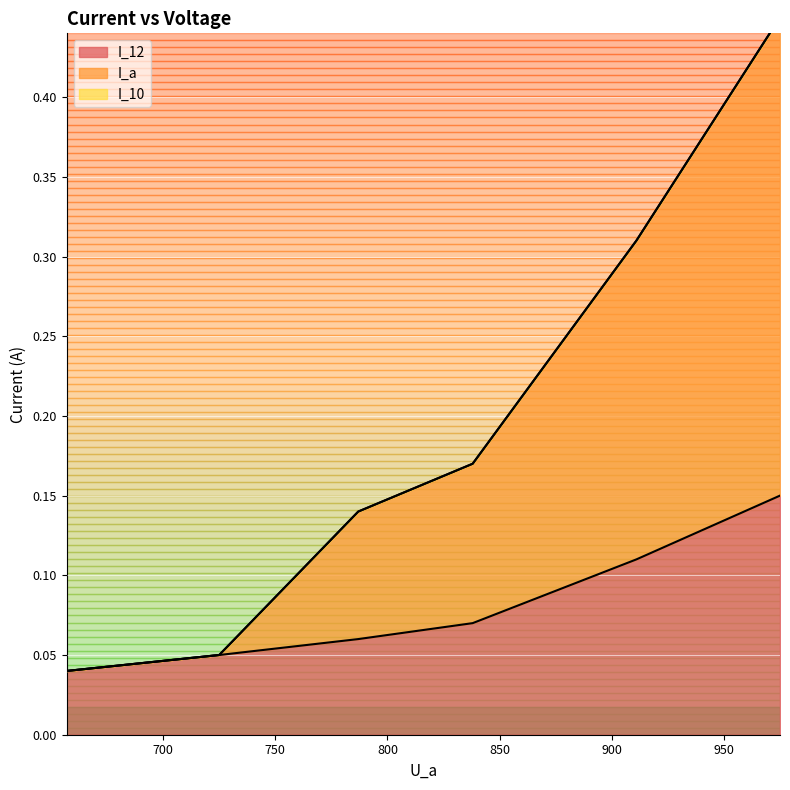

True or false: I_12 and I_a intersect in this chart.

False